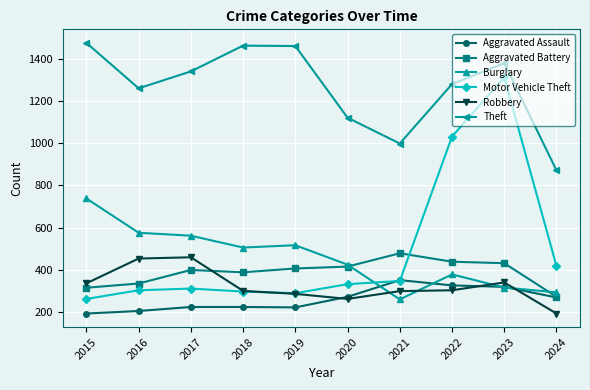

True or false: Aggravated Assault has a value of 194 at 2015.

True